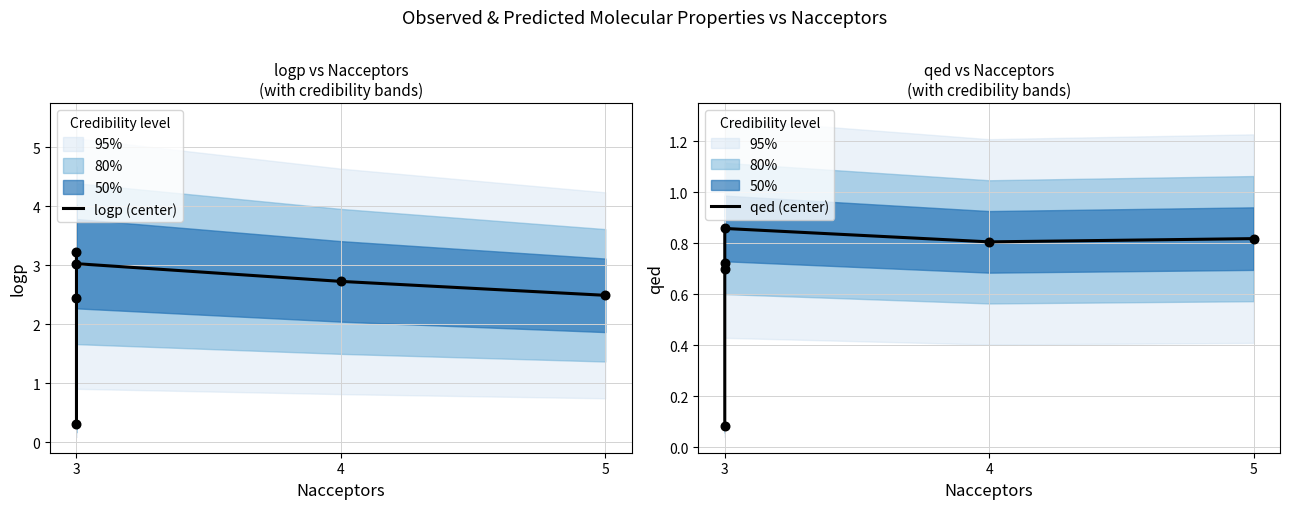

Which series contains the highest Y value?

logp (center)